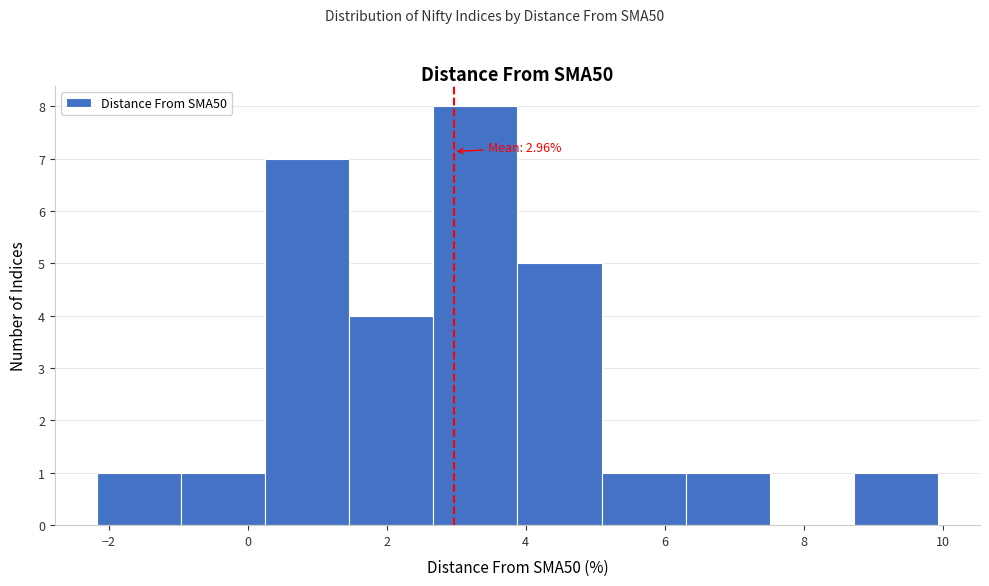

Over which range of the x-axis is the bar tallest?

2.6 to 3.8